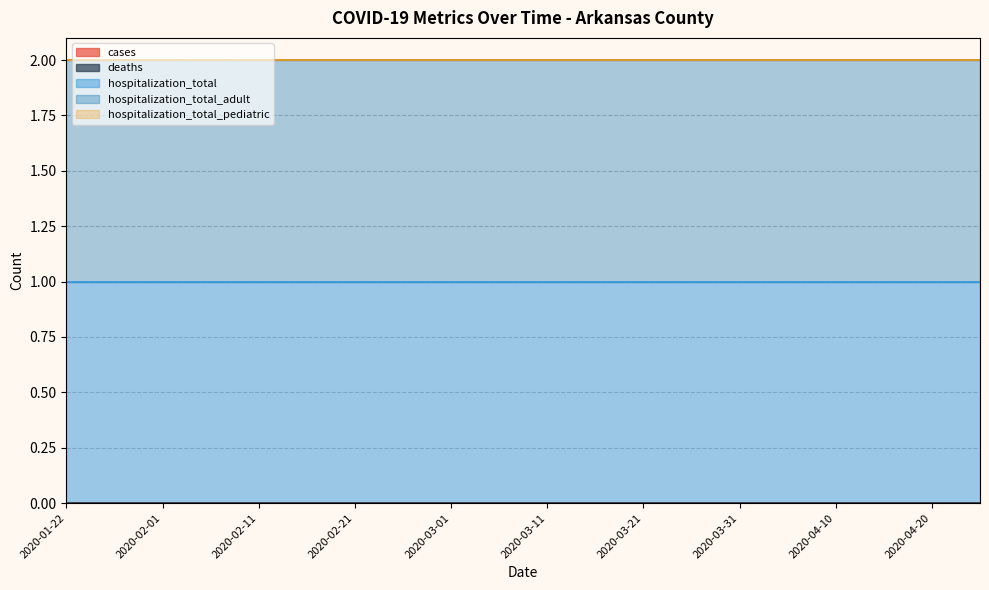

Does the chart have visible grid lines?

Yes